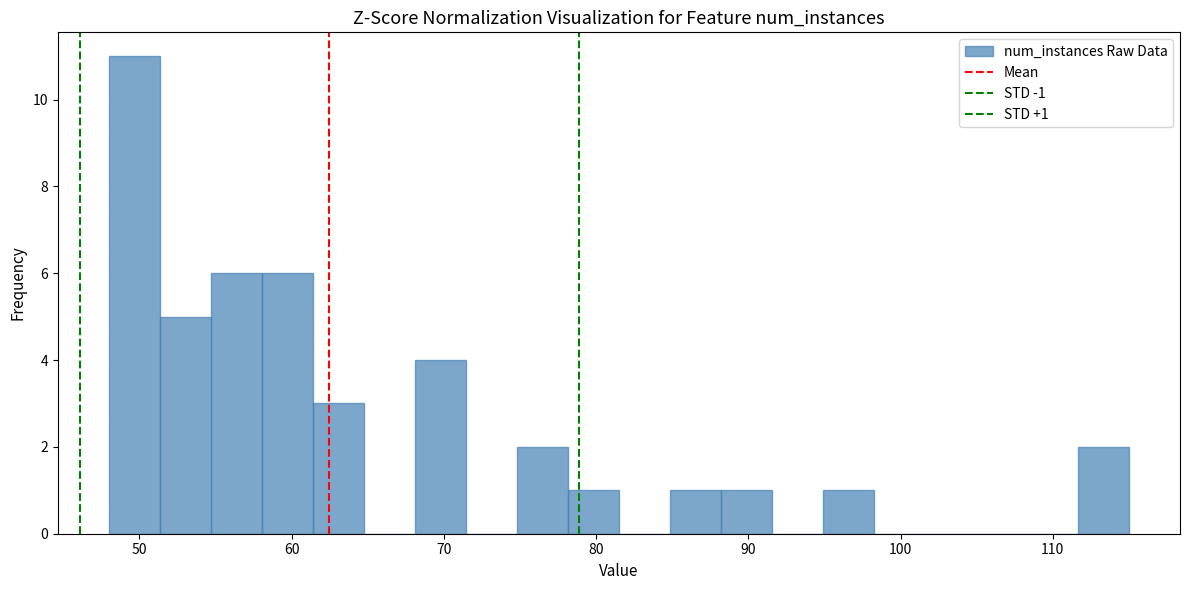

Read against the x-axis, roughly where is the centre of the tallest bar?

50